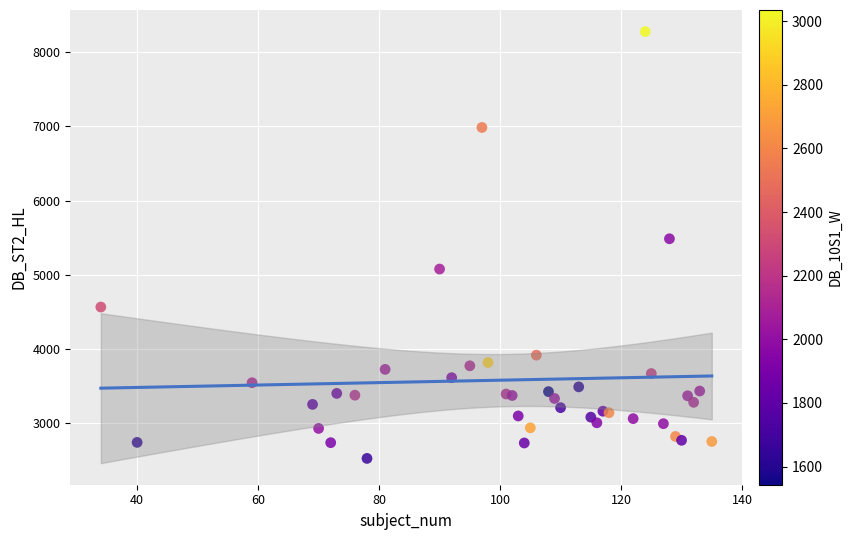

What Y value in the scatter plot is closest to 5403?

5487